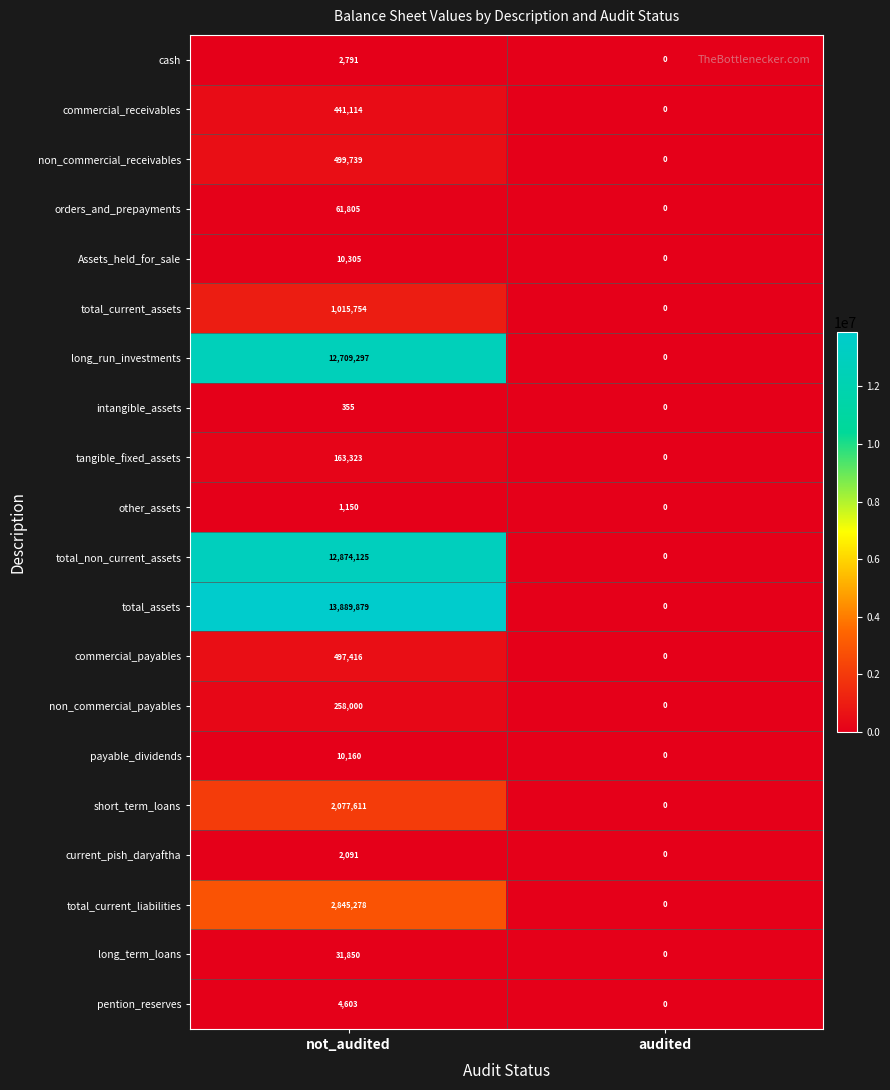

How many categories are shown in the chart?

2